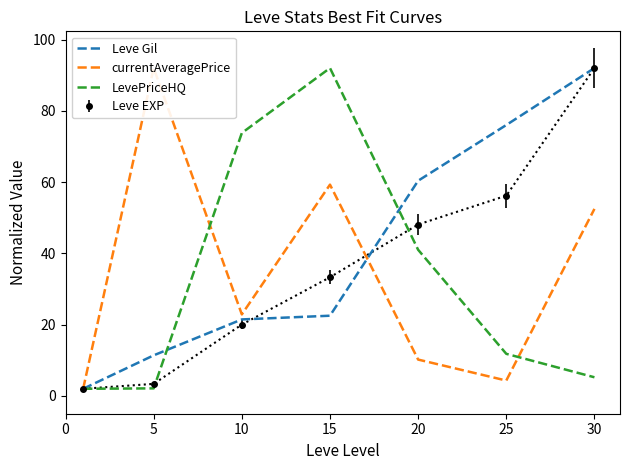

True or false: Leve Gil and currentAveragePrice cross at least once.

True